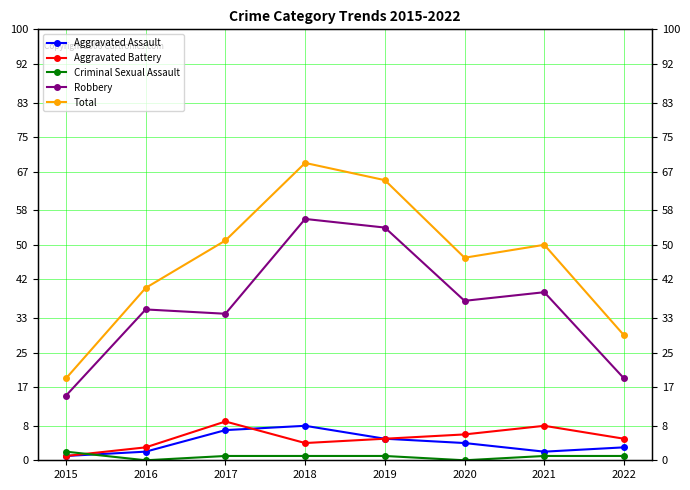

How many values in the Aggravated Battery series exceed 5?

3